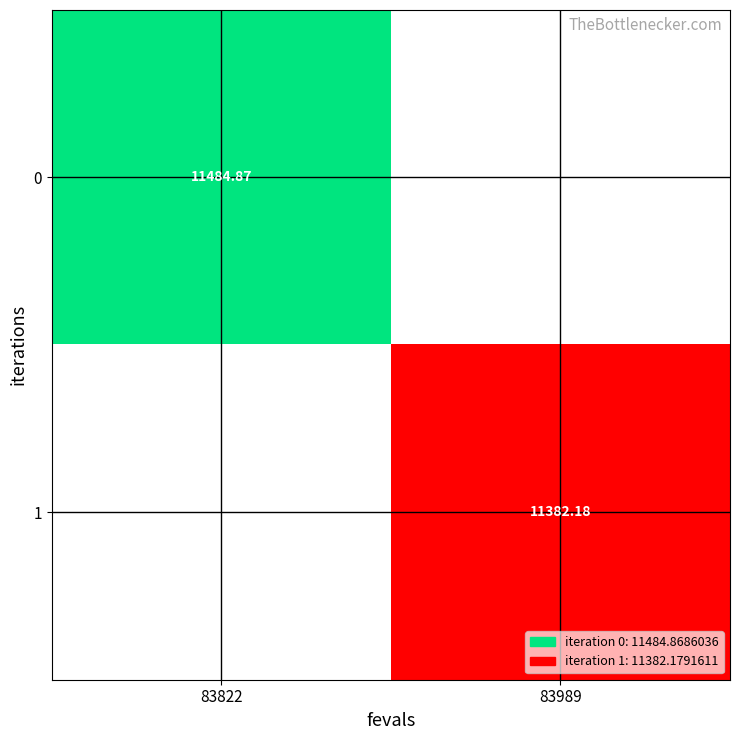

Is the value of 0 at 83822 greater than the value of 1 at 83989?

Yes